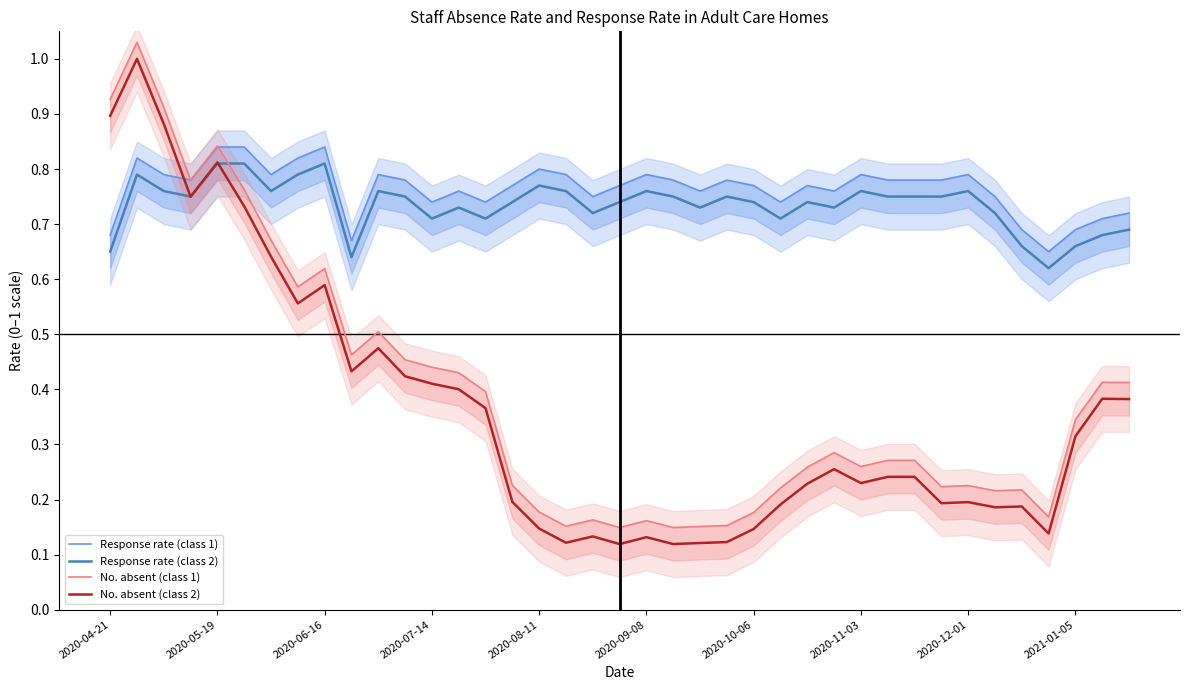

True or false: No. absent (class 1) and Response rate (class 1) intersect in this chart.

True